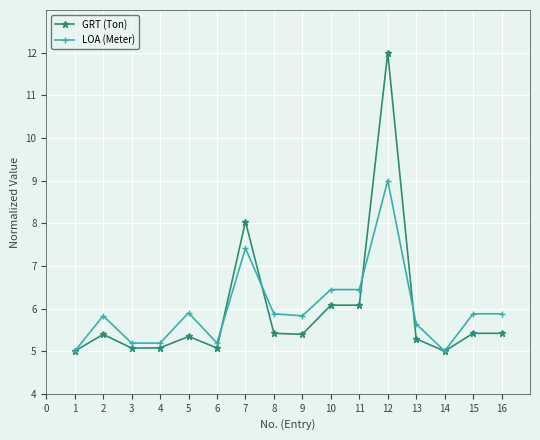

Count the number of categories in the chart.

16